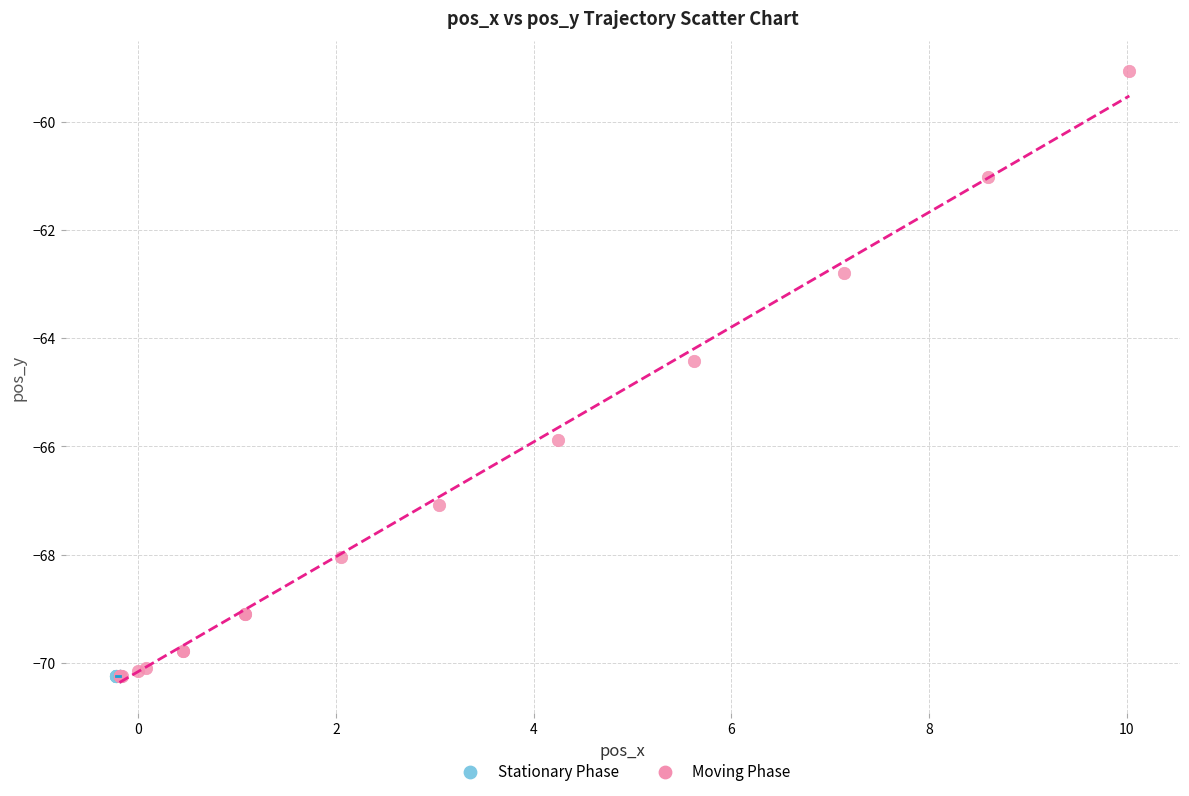

Which series reaches the maximum Y coordinate?

Moving Phase